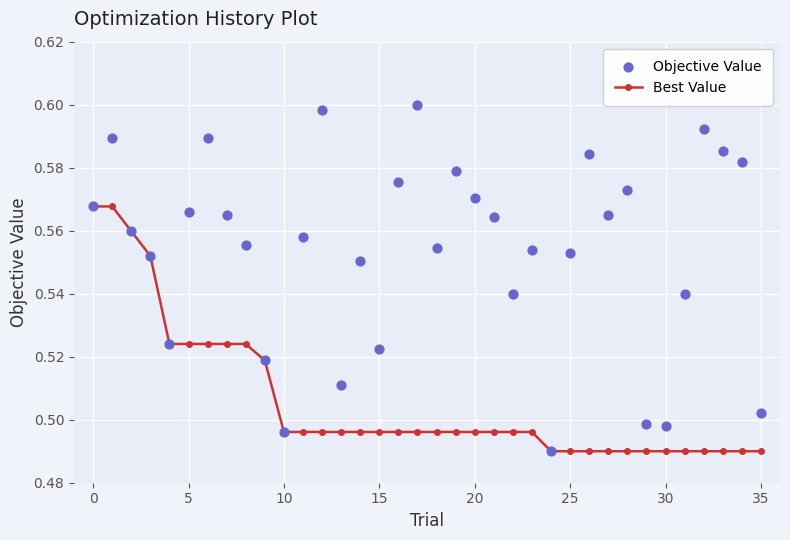

Which series reaches the minimum Y coordinate?

Best Value